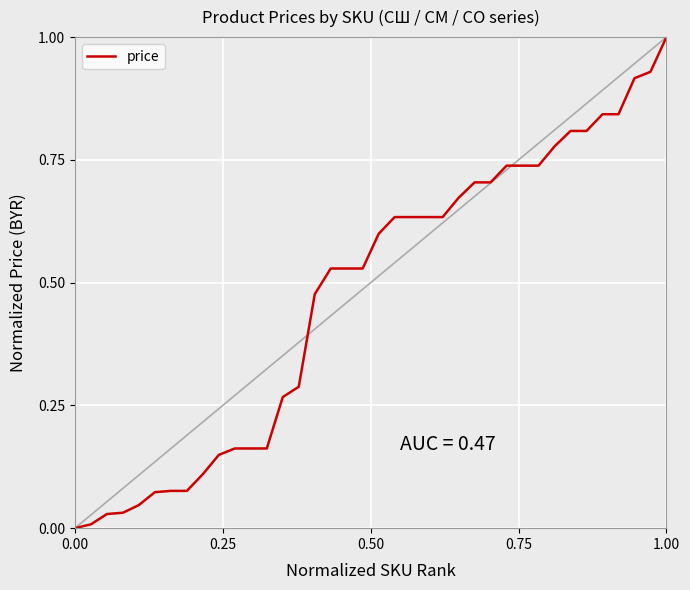

What is the maximum value shown in the chart?

1.0